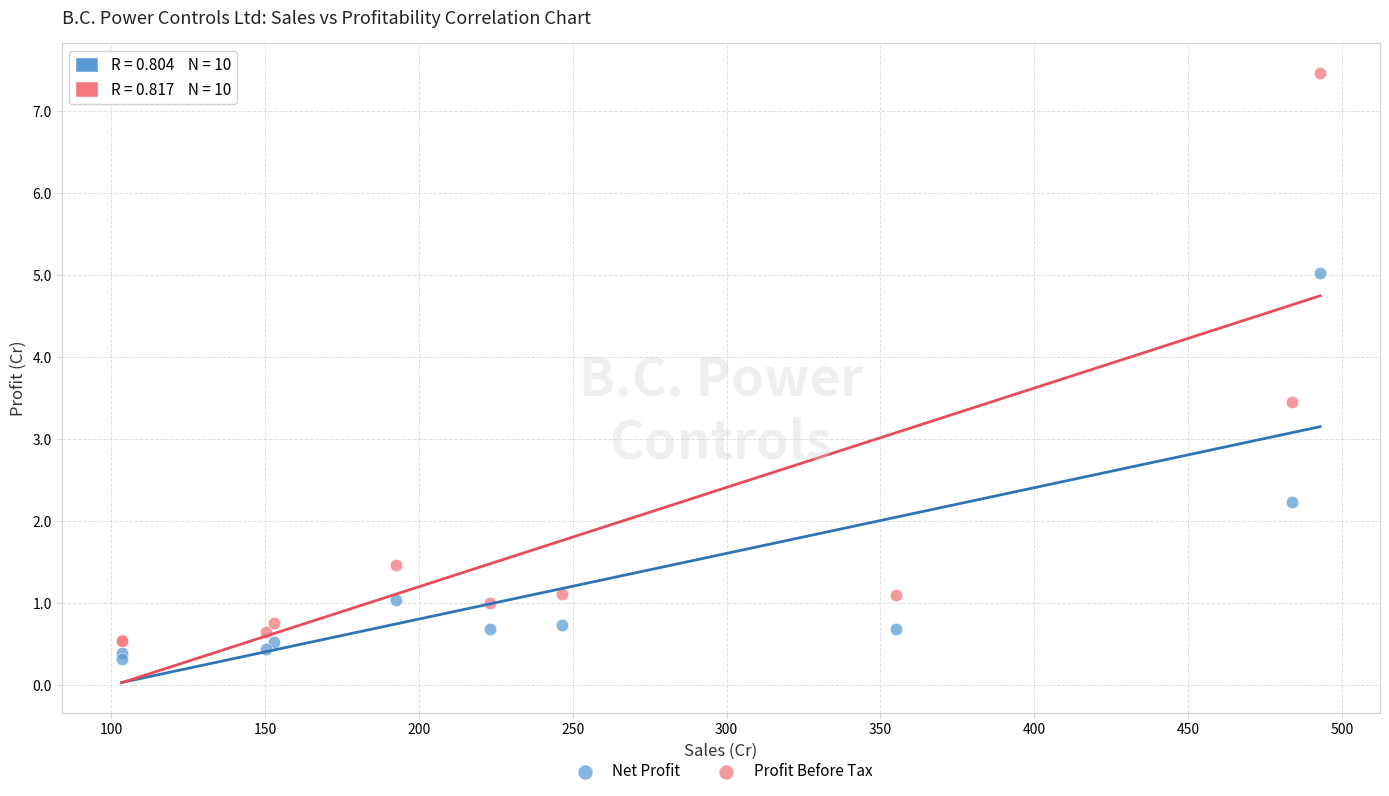

Which series reaches the minimum Y coordinate?

Net Profit